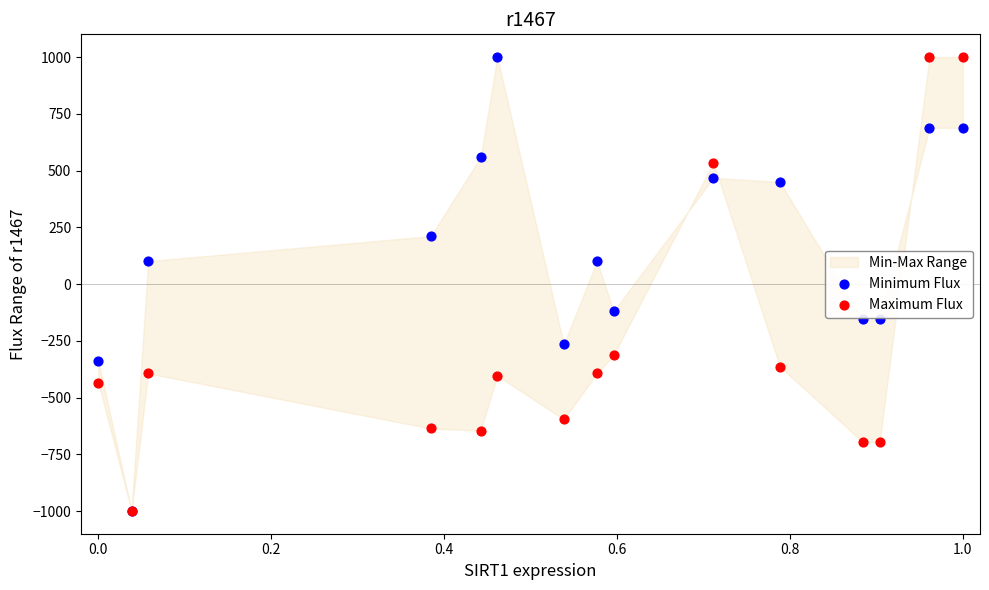

Which series reaches the maximum Y coordinate?

Minimum Flux